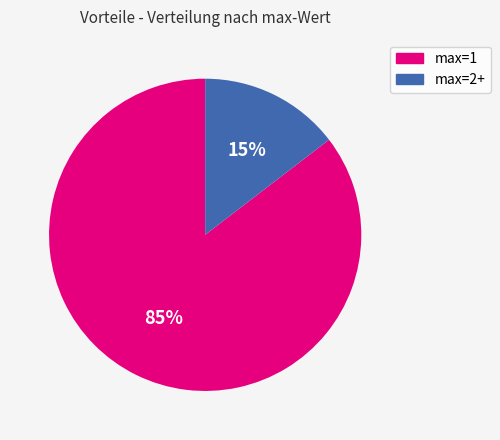

Rank the categories by value from lowest to highest.

max=2+, max=1